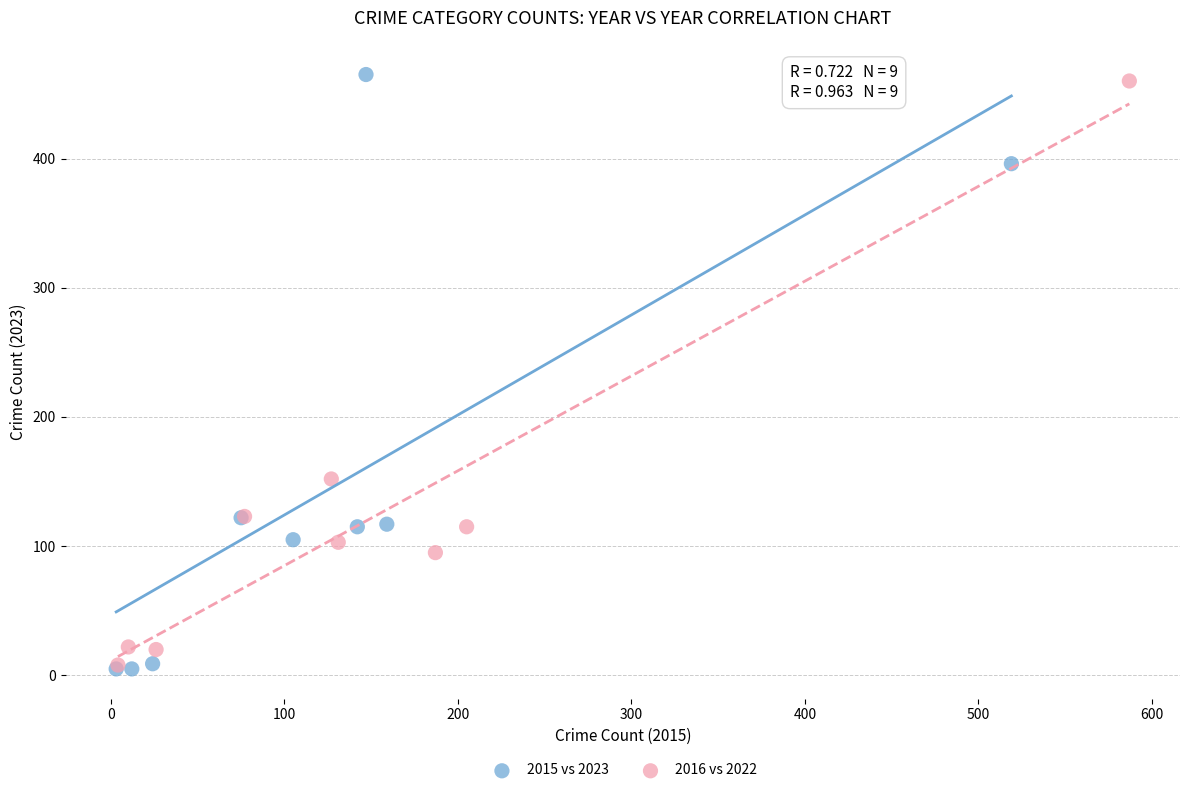

What are all the series names shown in the legend?

2015 vs 2023, 2016 vs 2022